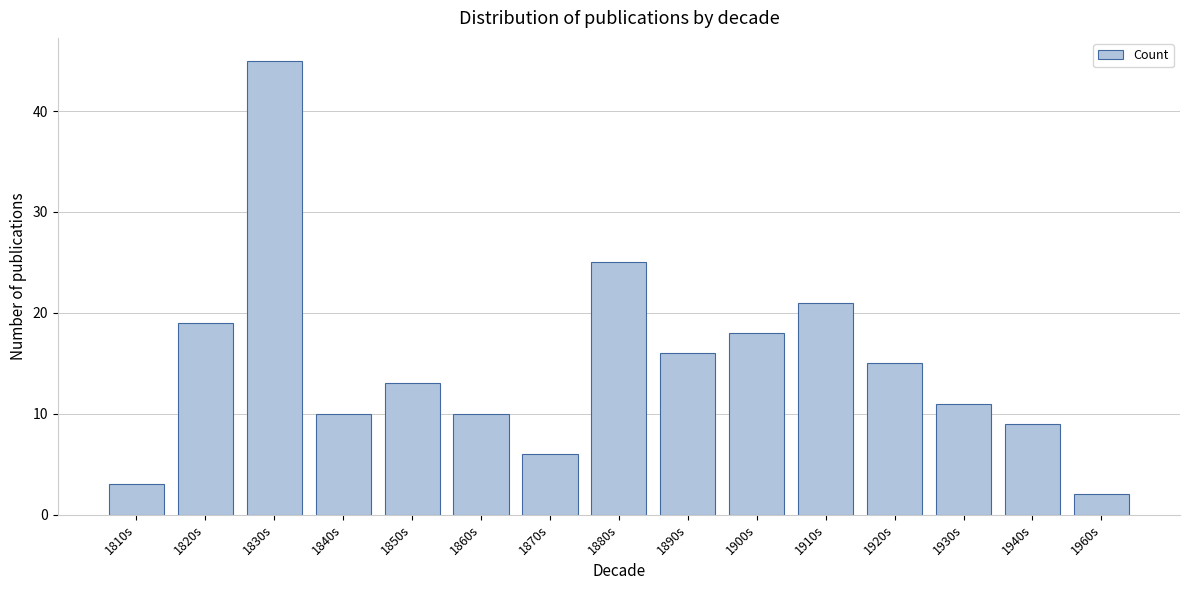

Reading left to right, what are all the values shown in this chart?

3	19	45	10	13	10	6	25	16	18	21	15	11	9	2